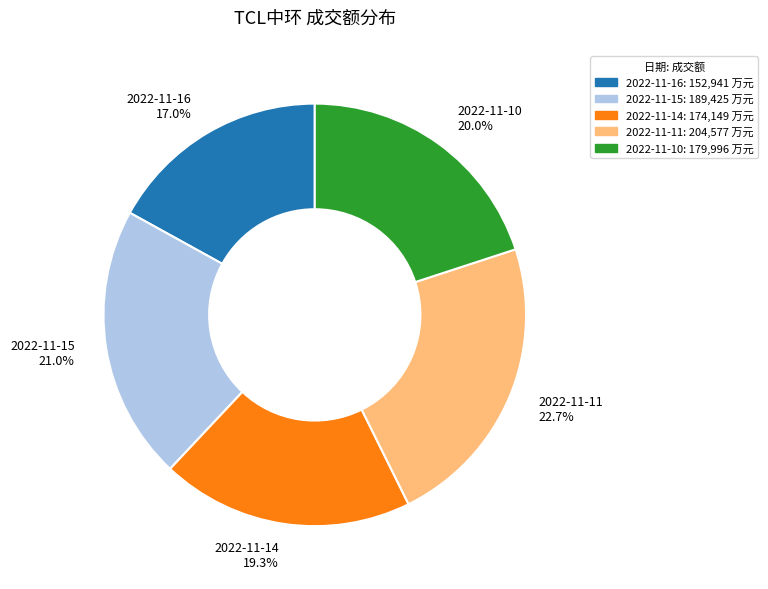

Does 2022-11-11 account for over 50% of the chart?

No